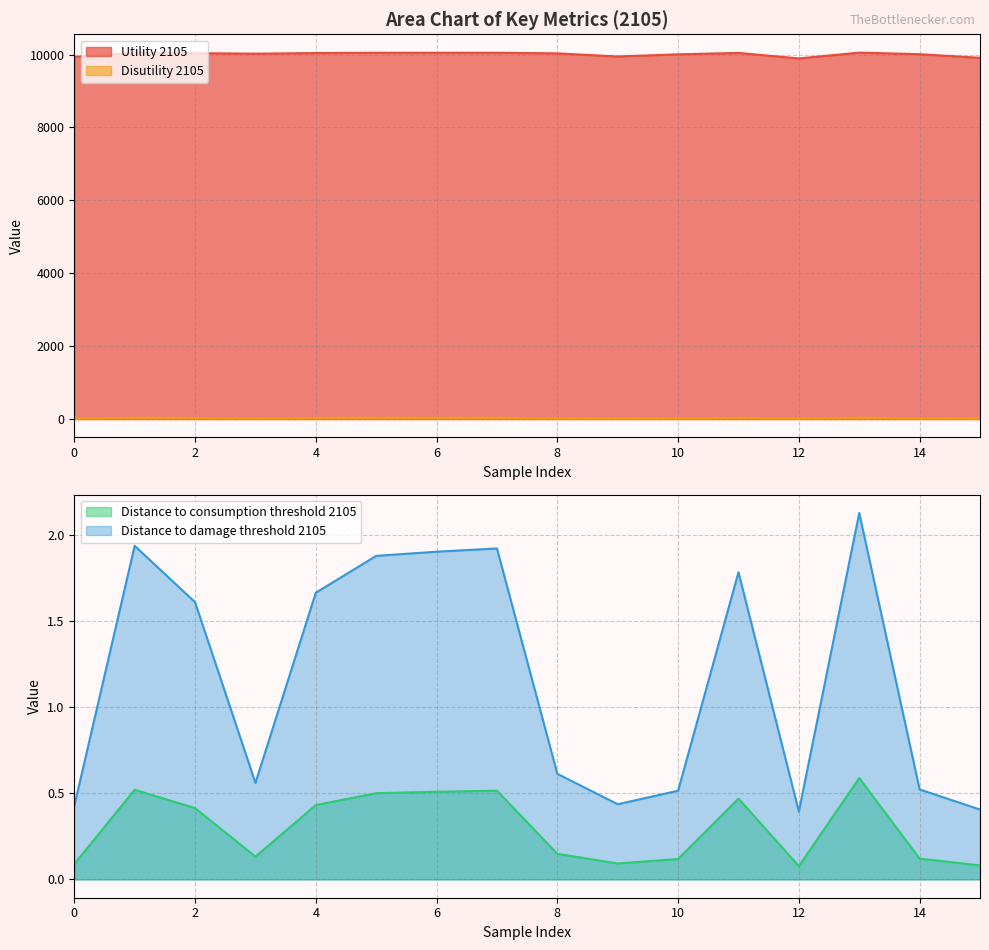

Rank the series by their maximum value, from highest to lowest.

Utility 2105, Disutility 2105, Distance to damage threshold 2105, Distance to consumption threshold 2105